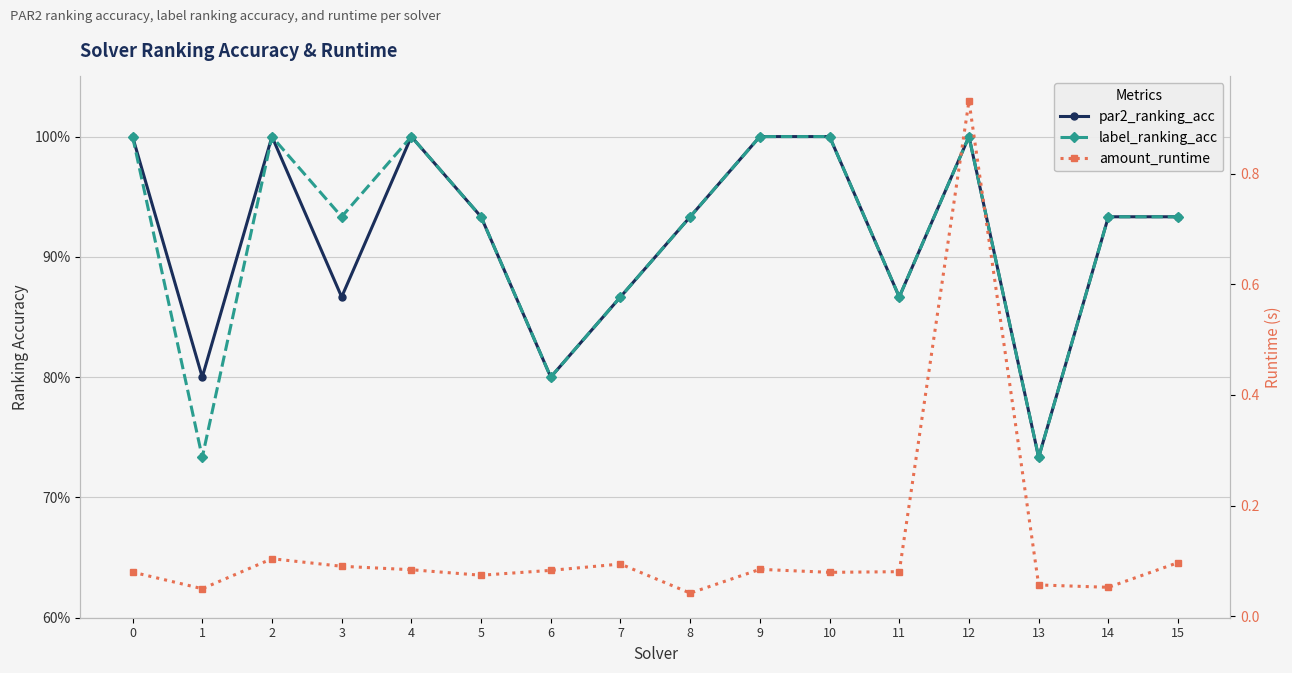

Reading left to right, transcribe all the data shown in this chart.

par2_ranking_acc: 1.0	0.8	1.0	0.9	1.0	0.9	0.8	0.9	0.9	1.0	1.0	0.9	1.0	0.7	0.9	0.9
label_ranking_acc: 1.0	0.7	1.0	0.9	1.0	0.9	0.8	0.9	0.9	1.0	1.0	0.9	1.0	0.7	0.9	0.9
amount_runtime: 0.1	0.0	0.1	0.1	0.1	0.1	0.1	0.1	0.0	0.1	0.1	0.1	0.9	0.1	0.1	0.1